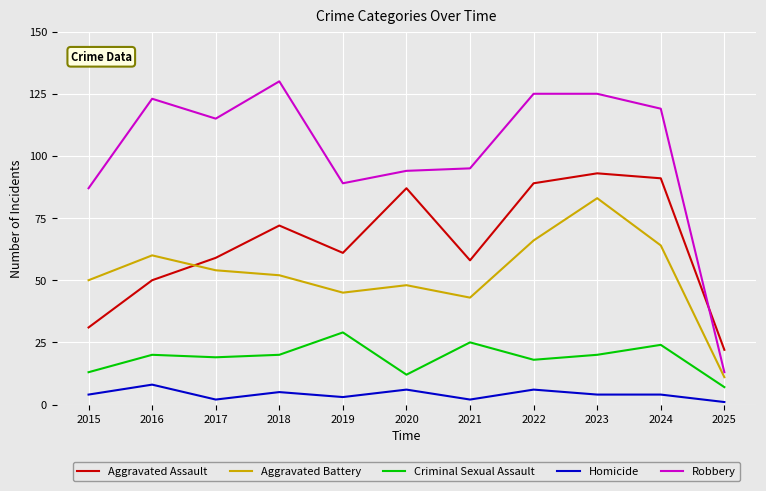

What is the greatest value displayed?

130